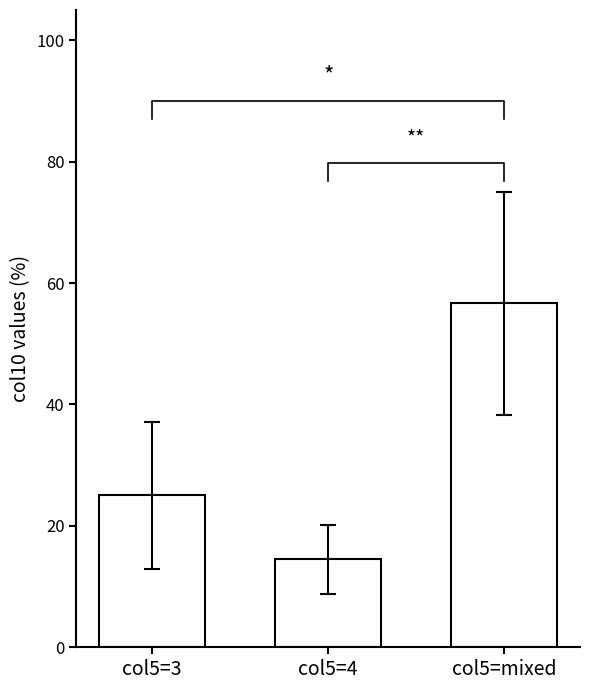

Where does the data first go above 25?

col5=3